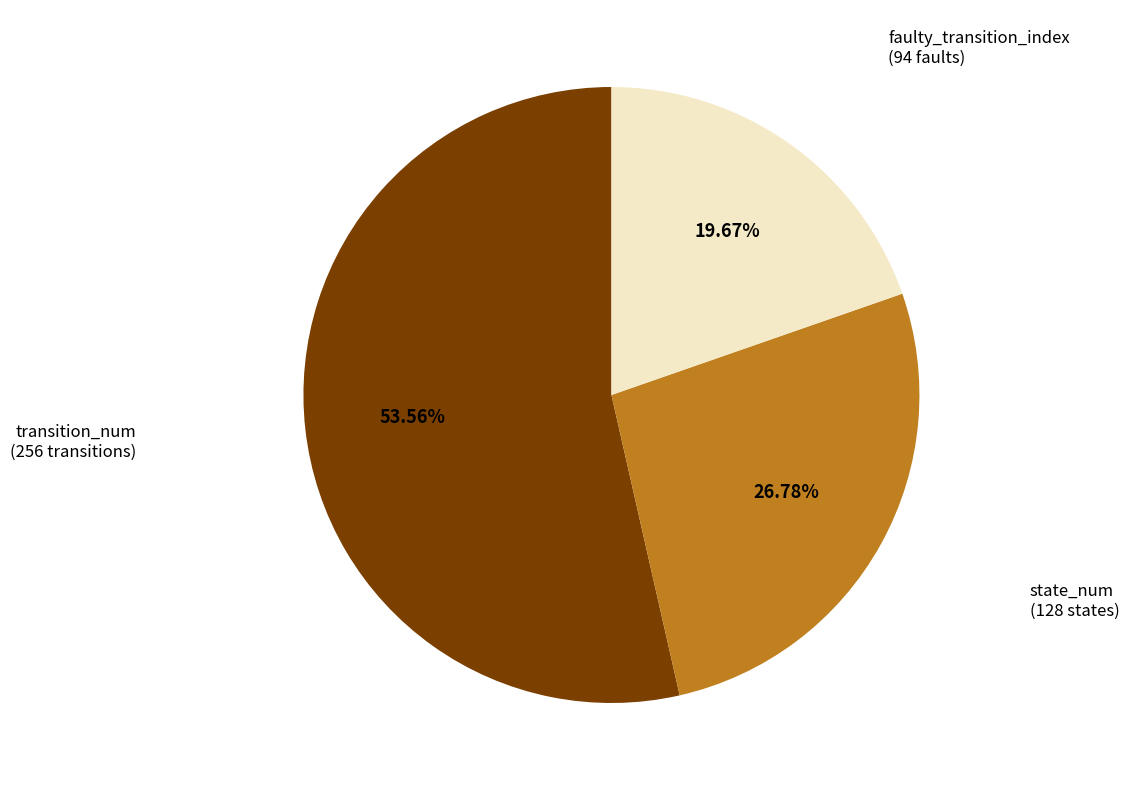

Does any single category account for the majority?

Yes